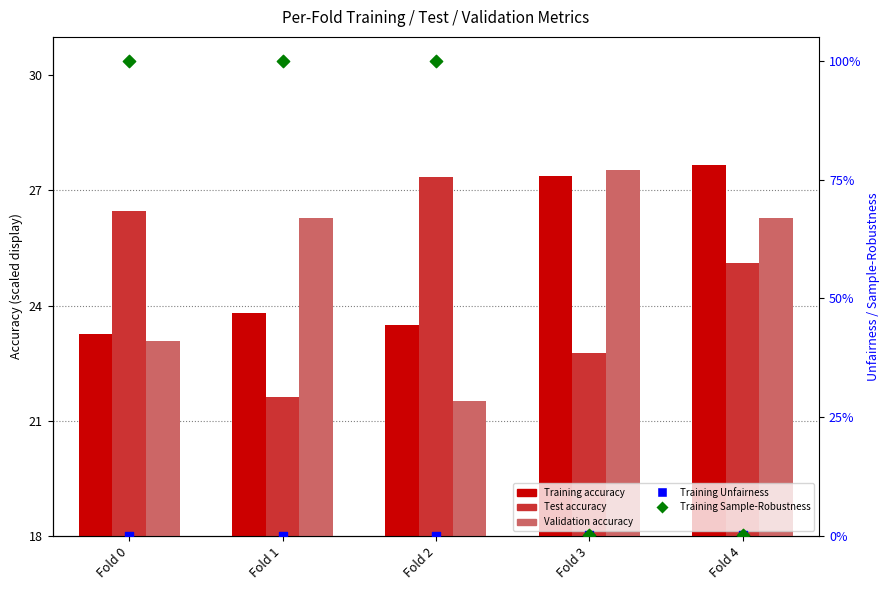

Is the value of Validation accuracy at Fold 3 greater than the value of Training Unfairness at Fold 4?

Yes